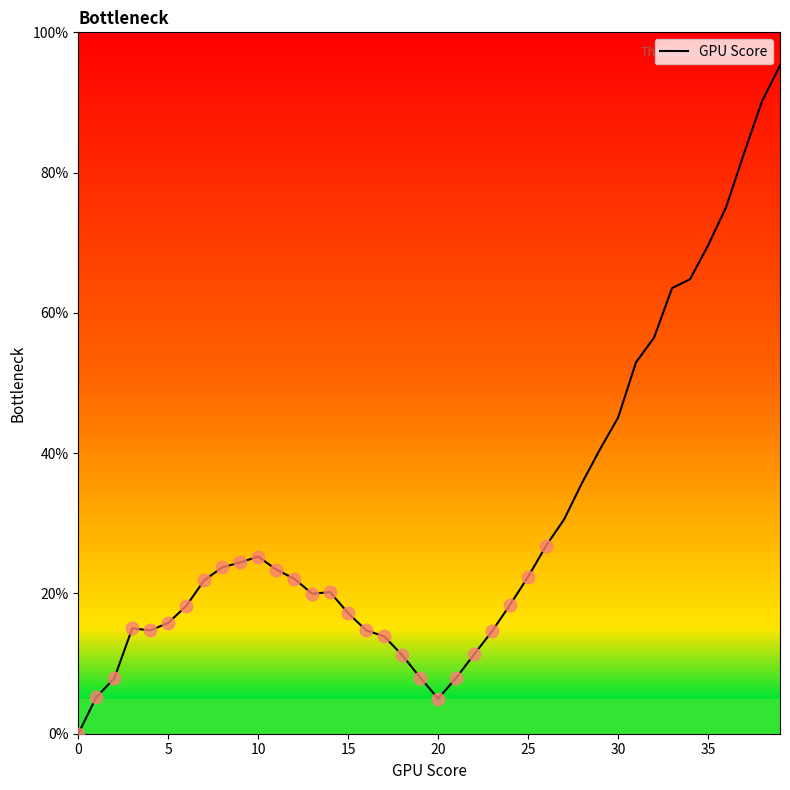

Is this an area chart (filled region under the line)?

Yes